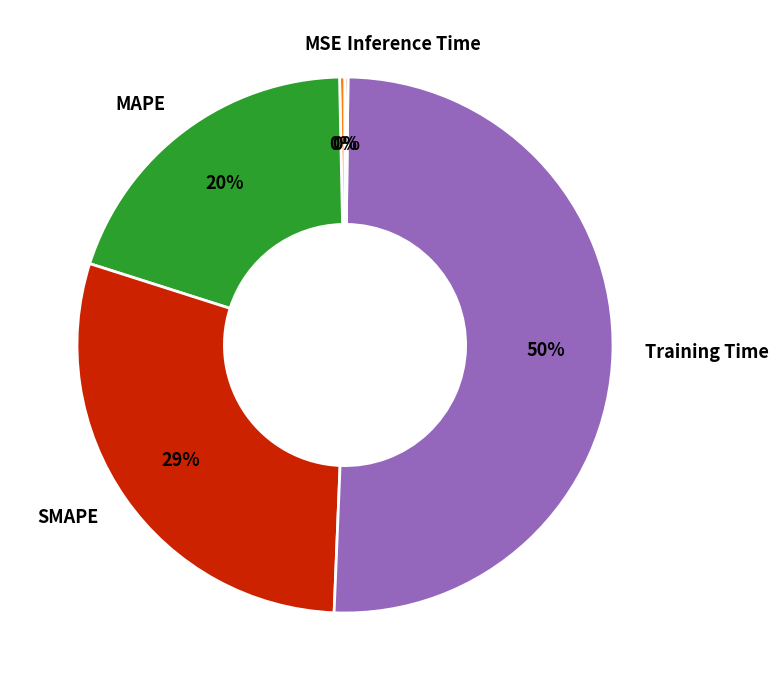

Does Training Time account for over 50% of the chart?

Yes